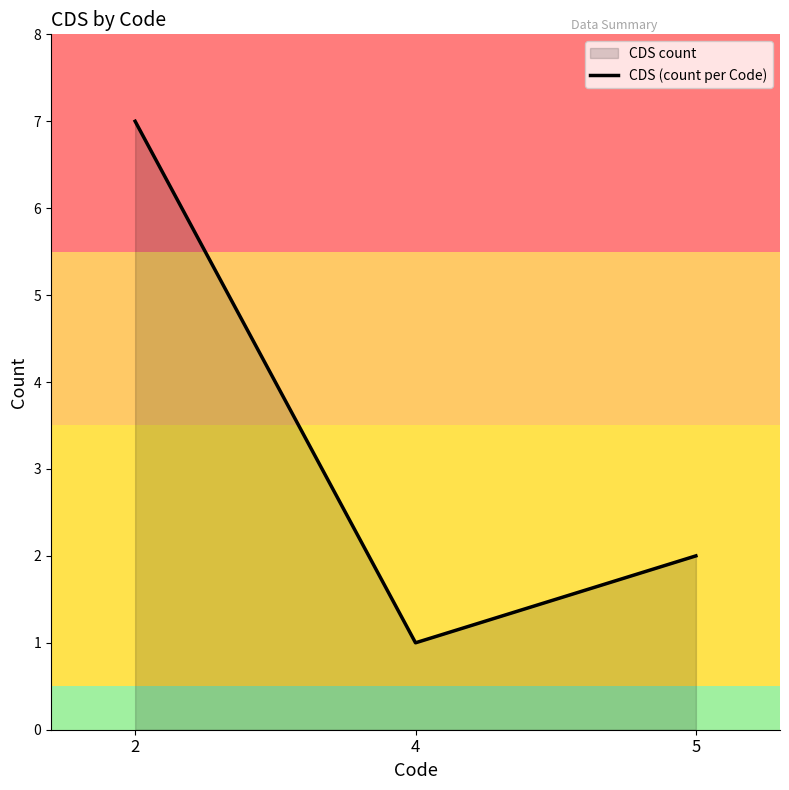

Count the number of categories in the chart.

3